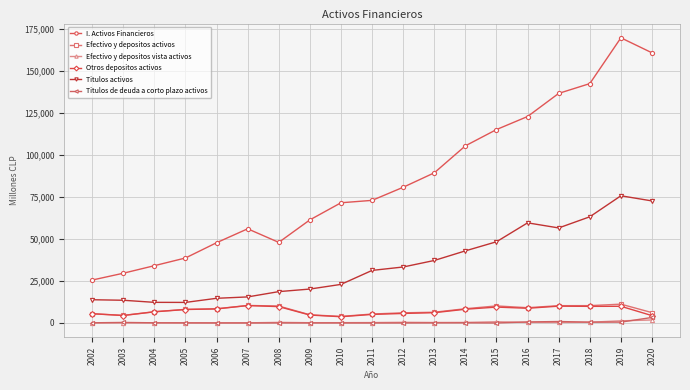

What is the value of the Titulos activos point at the 6th from the left?

15493